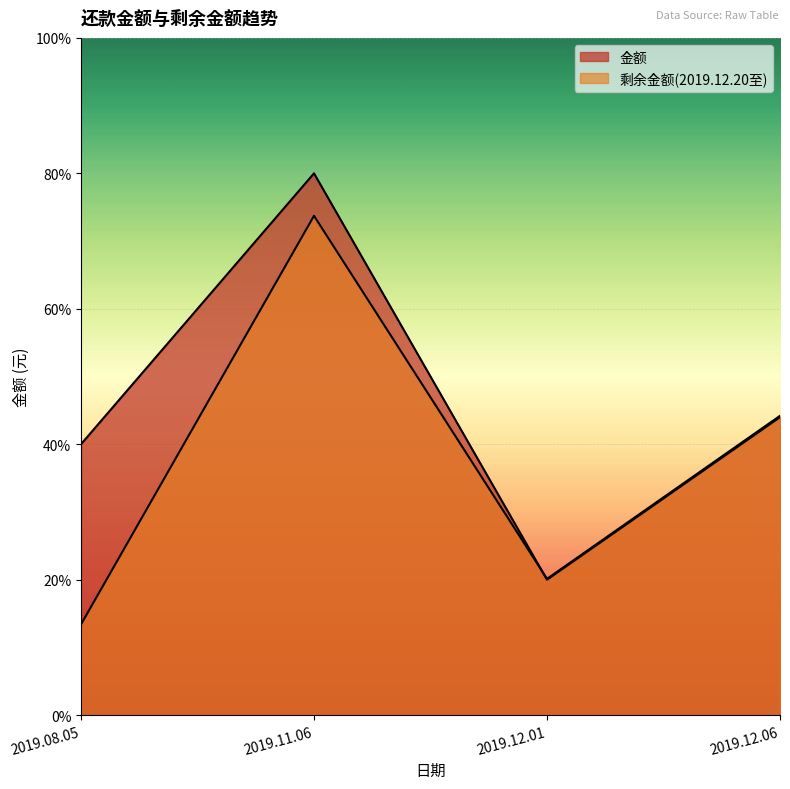

What are all the series names shown in the legend?

金额, 剩余金额(2019.12.20至)